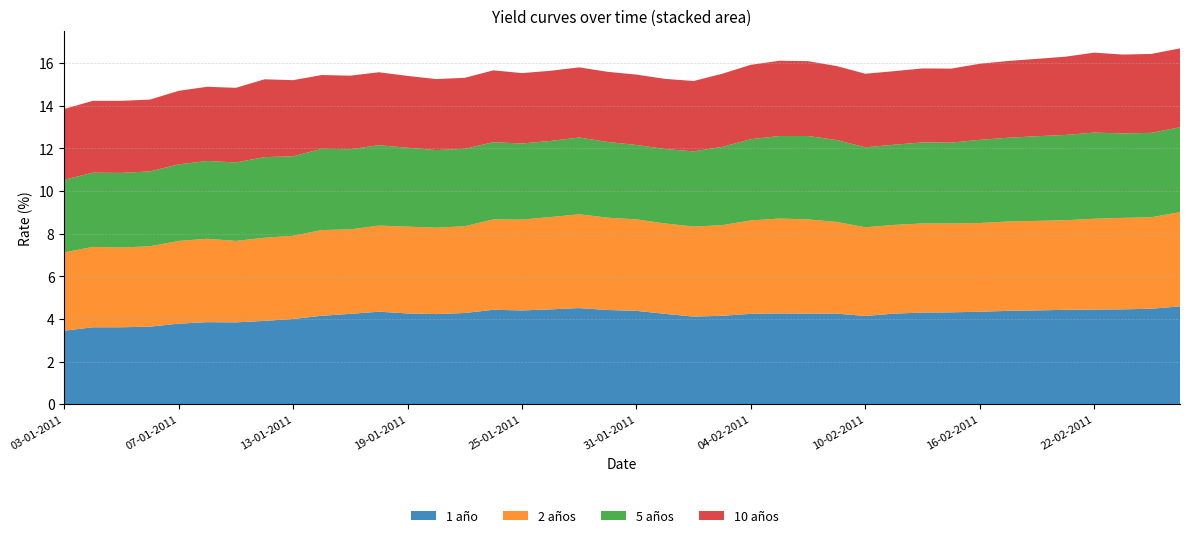

Reading right to left, what are all the values shown in this chart?

1 año: 25-02-2011=4.6	24-02-2011=4.5	23-02-2011=4.5	22-02-2011=4.4	21-02-2011=4.4	18-02-2011=4.4	17-02-2011=4.4	16-02-2011=4.3	15-02-2011=4.3	14-02-2011=4.3	11-02-2011=4.2	10-02-2011=4.1	09-02-2011=4.2	08-02-2011=4.2	07-02-2011=4.3	04-02-2011=4.2	03-02-2011=4.2	02-02-2011=4.1	01-02-2011=4.2	31-01-2011=4.4	28-01-2011=4.4	27-01-2011=4.5	26-01-2011=4.5	25-01-2011=4.4	24-01-2011=4.4	21-01-2011=4.3	20-01-2011=4.2	19-01-2011=4.3	18-01-2011=4.3	17-01-2011=4.2	14-01-2011=4.2	13-01-2011=4.0	12-01-2011=3.9	11-01-2011=3.8	10-01-2011=3.9	07-01-2011=3.8	06-01-2011=3.6	05-01-2011=3.6	04-01-2011=3.6	03-01-2011=3.5
2 años: 25-02-2011=4.4	24-02-2011=4.3	23-02-2011=4.3	22-02-2011=4.3	21-02-2011=4.2	18-02-2011=4.2	17-02-2011=4.2	16-02-2011=4.2	15-02-2011=4.2	14-02-2011=4.2	11-02-2011=4.2	10-02-2011=4.2	09-02-2011=4.3	08-02-2011=4.4	07-02-2011=4.5	04-02-2011=4.4	03-02-2011=4.2	02-02-2011=4.2	01-02-2011=4.2	31-01-2011=4.3	28-01-2011=4.3	27-01-2011=4.4	26-01-2011=4.3	25-01-2011=4.3	24-01-2011=4.2	21-01-2011=4.1	20-01-2011=4.0	19-01-2011=4.1	18-01-2011=4.0	17-01-2011=4.0	14-01-2011=4.0	13-01-2011=3.9	12-01-2011=3.9	11-01-2011=3.8	10-01-2011=3.9	07-01-2011=3.9	06-01-2011=3.8	05-01-2011=3.7	04-01-2011=3.8	03-01-2011=3.7
5 años: 25-02-2011=4.0	24-02-2011=4.0	23-02-2011=4.0	22-02-2011=4.0	21-02-2011=4.0	18-02-2011=4.0	17-02-2011=3.9	16-02-2011=3.9	15-02-2011=3.8	14-02-2011=3.8	11-02-2011=3.8	10-02-2011=3.8	09-02-2011=3.8	08-02-2011=3.9	07-02-2011=3.9	04-02-2011=3.8	03-02-2011=3.7	02-02-2011=3.5	01-02-2011=3.5	31-01-2011=3.5	28-01-2011=3.5	27-01-2011=3.6	26-01-2011=3.6	25-01-2011=3.6	24-01-2011=3.6	21-01-2011=3.6	20-01-2011=3.6	19-01-2011=3.7	18-01-2011=3.8	17-01-2011=3.8	14-01-2011=3.8	13-01-2011=3.7	12-01-2011=3.8	11-01-2011=3.7	10-01-2011=3.6	07-01-2011=3.6	06-01-2011=3.5	05-01-2011=3.5	04-01-2011=3.5	03-01-2011=3.4
10 años: 25-02-2011=3.7	24-02-2011=3.7	23-02-2011=3.7	22-02-2011=3.8	21-02-2011=3.7	18-02-2011=3.6	17-02-2011=3.6	16-02-2011=3.6	15-02-2011=3.5	14-02-2011=3.5	11-02-2011=3.5	10-02-2011=3.5	09-02-2011=3.5	08-02-2011=3.5	07-02-2011=3.5	04-02-2011=3.5	03-02-2011=3.4	02-02-2011=3.3	01-02-2011=3.3	31-01-2011=3.3	28-01-2011=3.3	27-01-2011=3.3	26-01-2011=3.3	25-01-2011=3.3	24-01-2011=3.4	21-01-2011=3.3	20-01-2011=3.3	19-01-2011=3.4	18-01-2011=3.4	17-01-2011=3.5	14-01-2011=3.5	13-01-2011=3.6	12-01-2011=3.6	11-01-2011=3.5	10-01-2011=3.5	07-01-2011=3.5	06-01-2011=3.4	05-01-2011=3.4	04-01-2011=3.4	03-01-2011=3.3